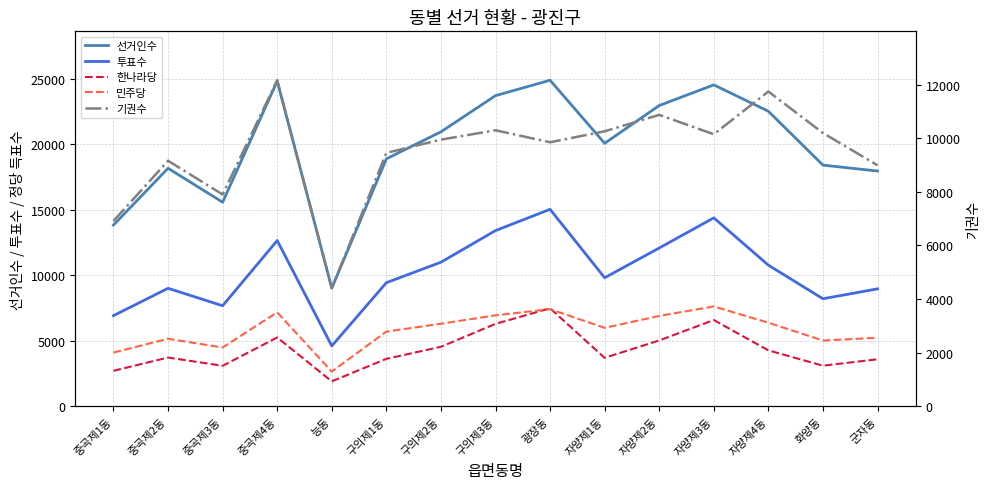

Where is 한나라당 nearest to the value 4686?

구의제2동